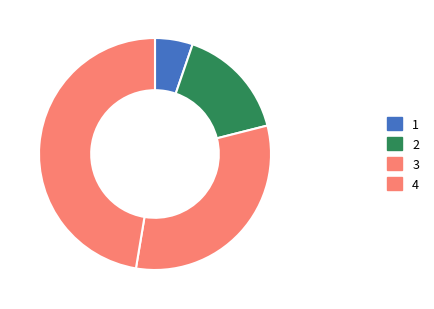

How many slices are in this pie chart?

4